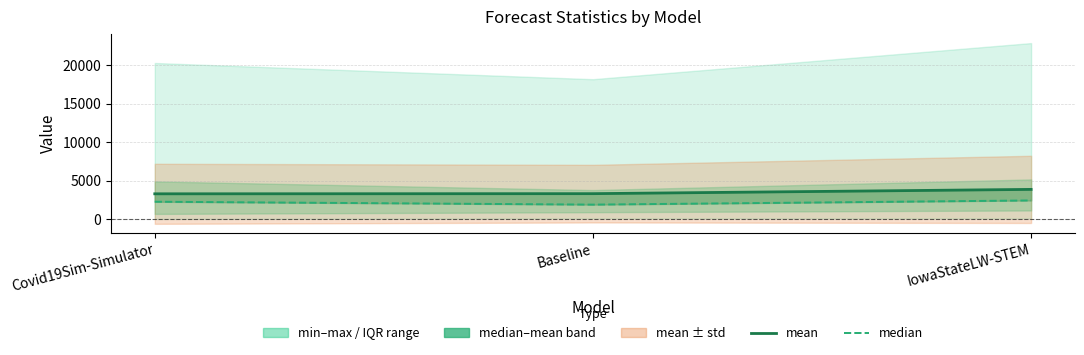

What position from the right is Baseline?

2